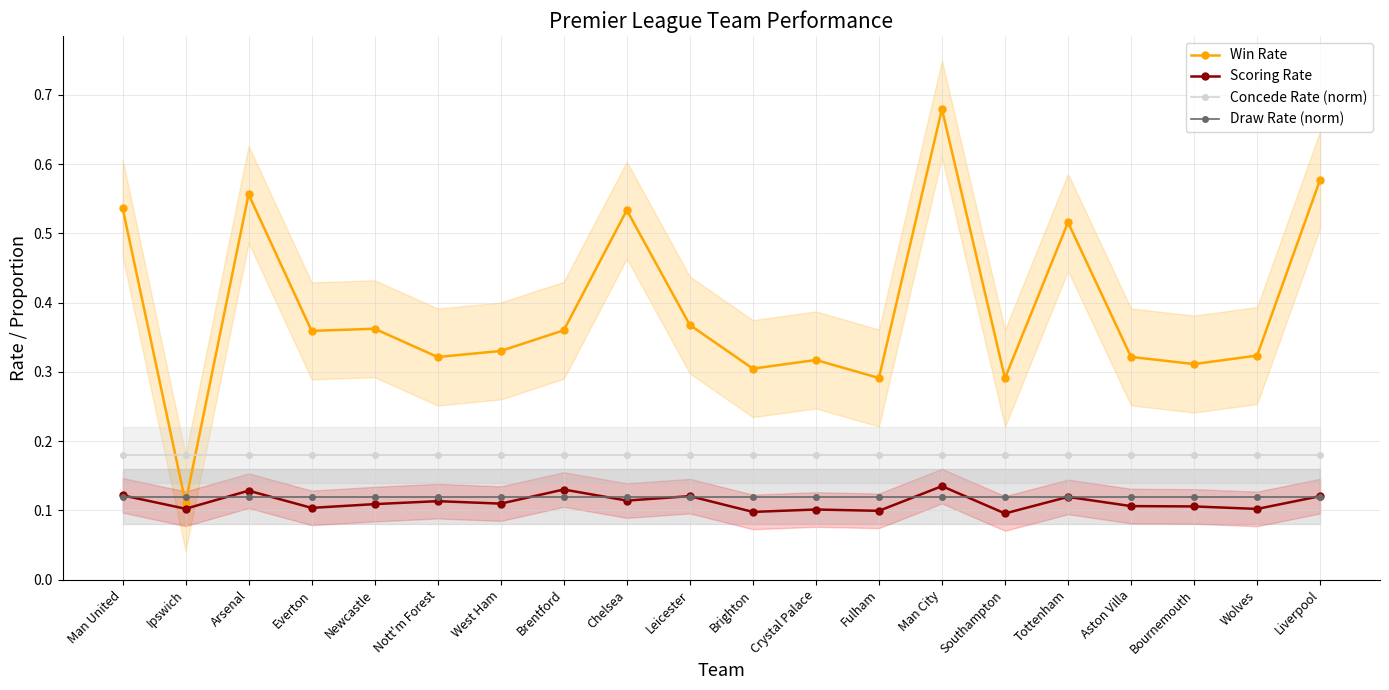

What is the total value across all series at Everton?

0.8